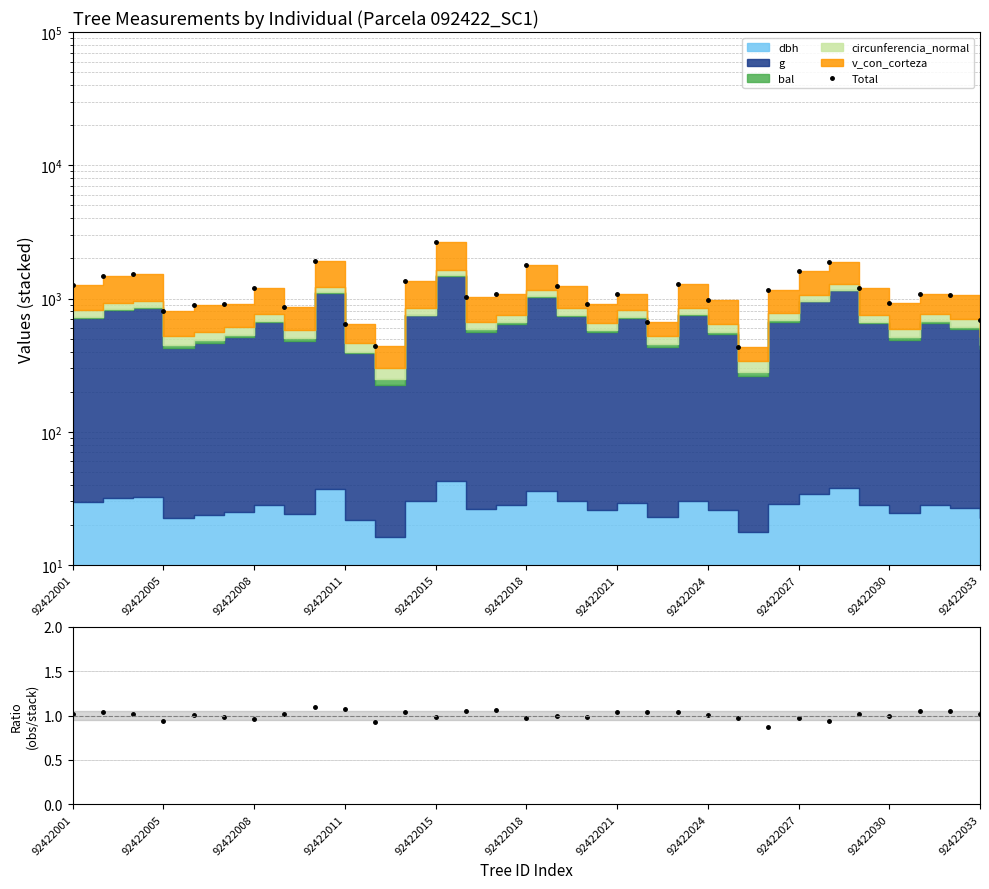

Which series changed the most between 92422011 and 12?

Total